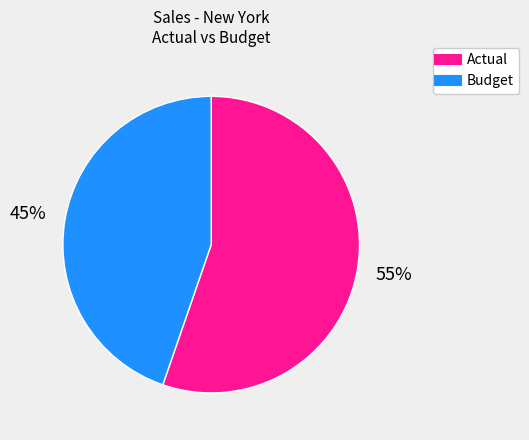

To the nearest percent, what is the average slice percentage?

50%